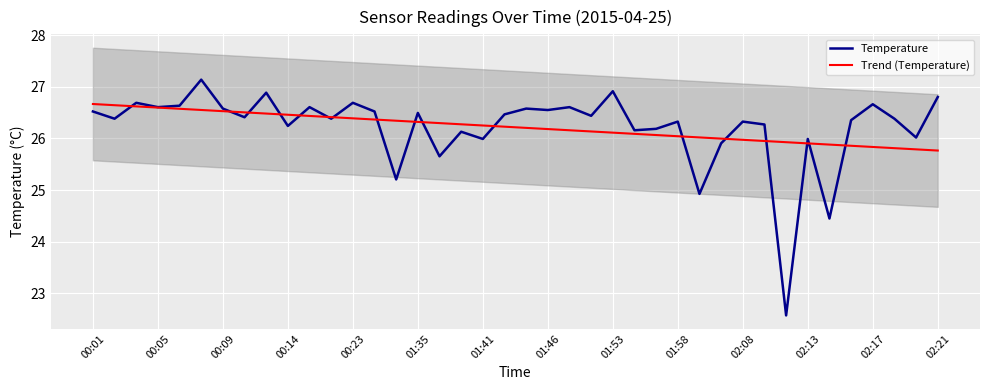

The Trend (Temperature) series shows 26.0 at 02:08. True or false?

True